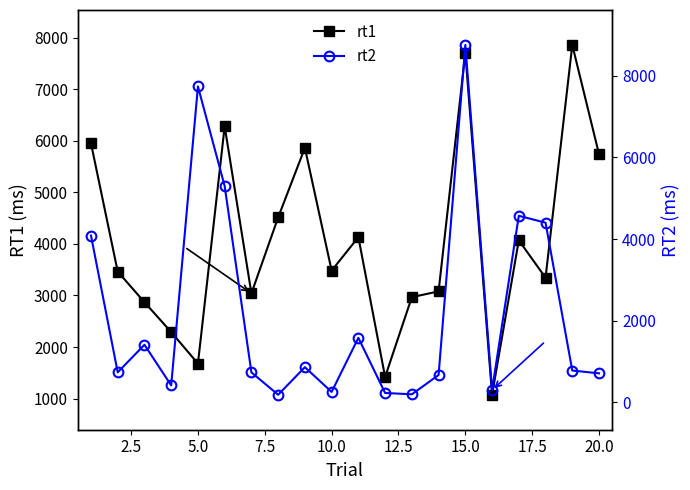

True or false: rt2 has more than 2 interior local peaks.

True